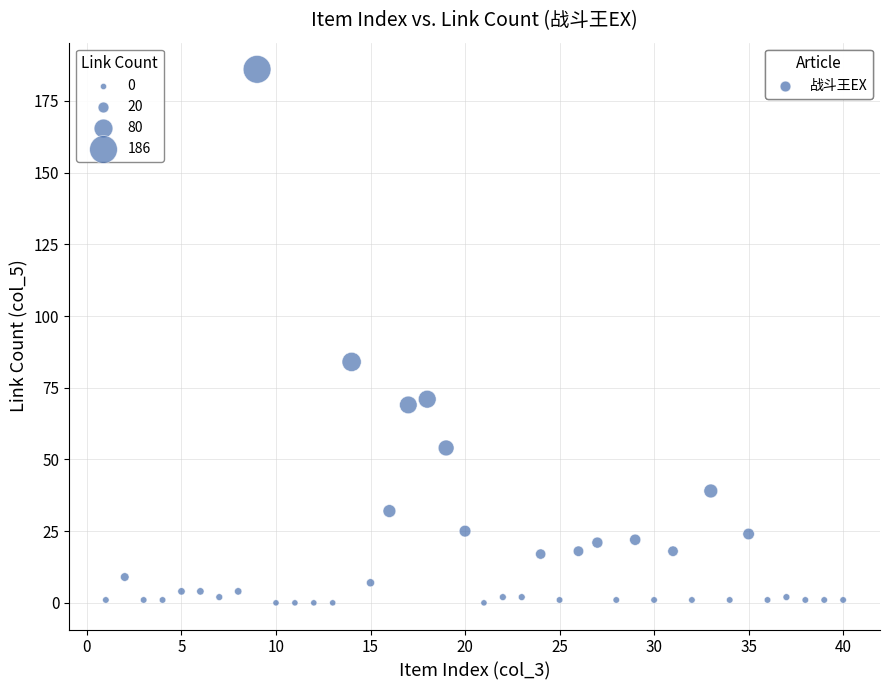

What Y value in the scatter plot is closest to 93?

84